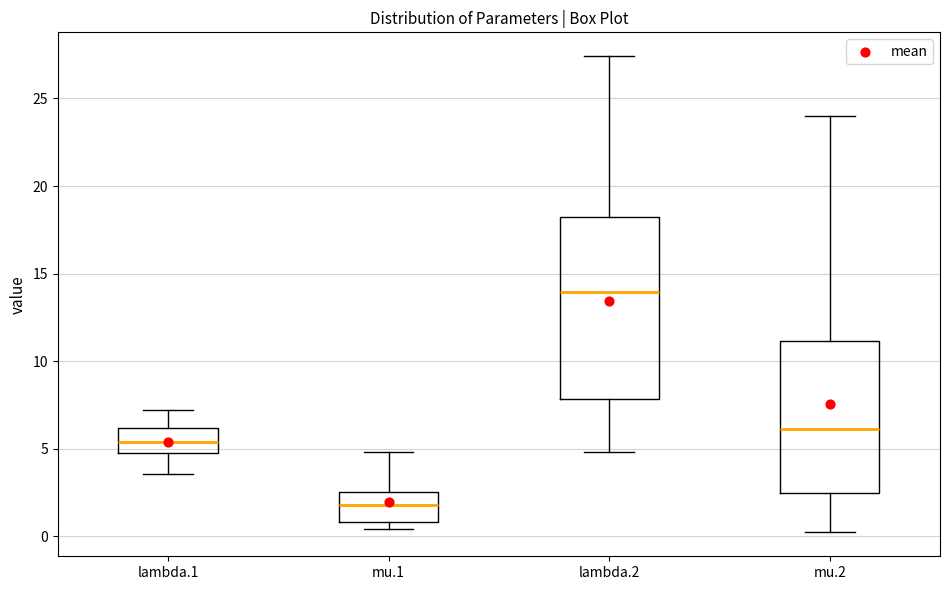

Reading left to right, read every box against the y-axis: the position of its median line, the range the box covers, and the ends of its whiskers. The values are not printed on the chart, so give them approximately, as read against the axis.

lambda.1: median 5.5, box 4.5 to 6.0, whiskers 3.5 to 7.0
mu.1: median 2.0, box 1.0 to 2.5, whiskers 0.5 to 5.0
lambda.2: median 14.0, box 8.0 to 18.5, whiskers 5.0 to 27.5
mu.2: median 6.0, box 2.5 to 11.0, whiskers 0.0 to 24.0